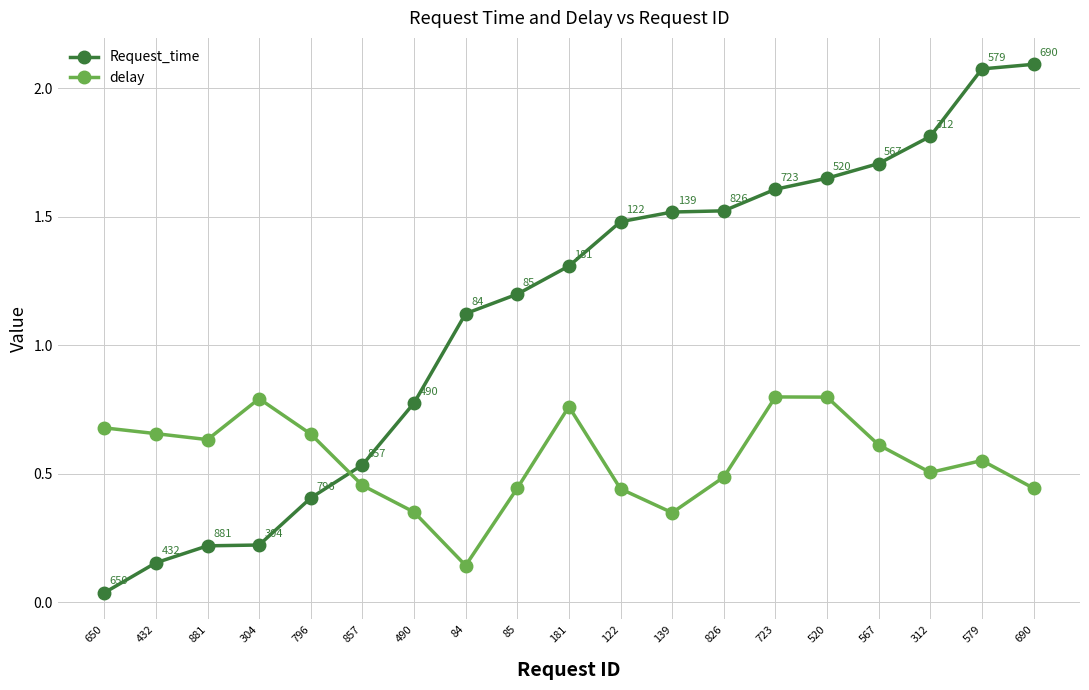

Which category has the highest value in the delay series?

723